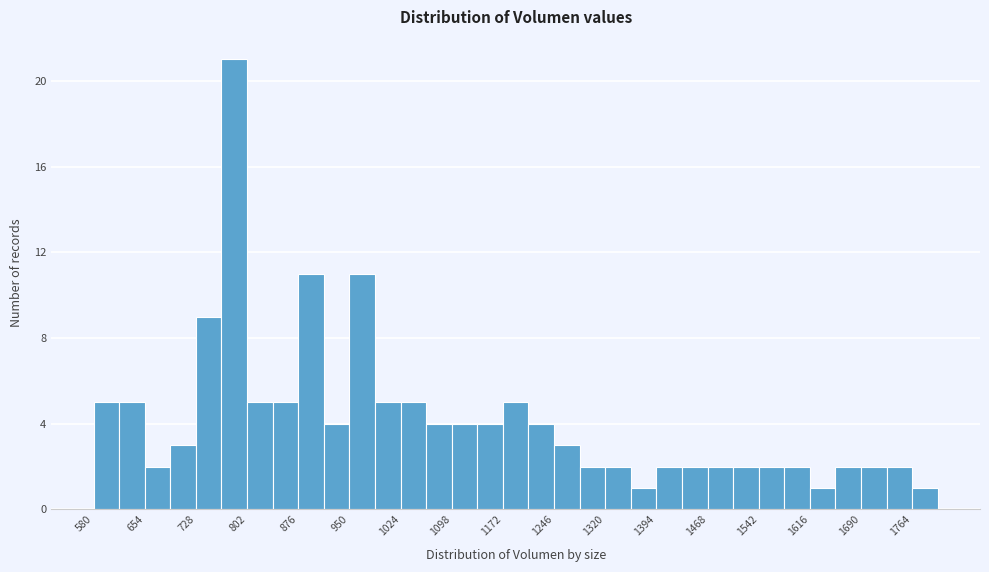

Read against the x-axis, roughly where is the centre of the tallest bar?

780